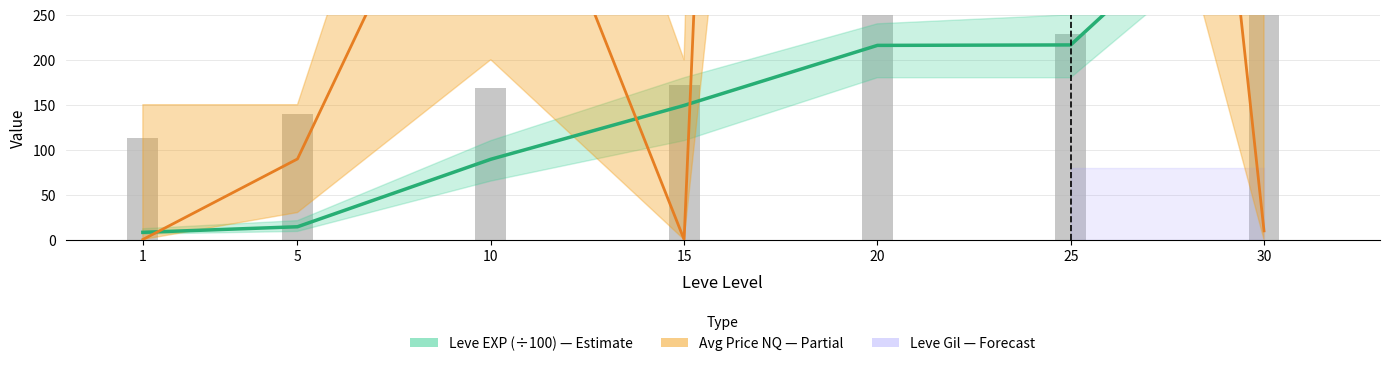

Where does the Leve Gil series first go above 172?

20